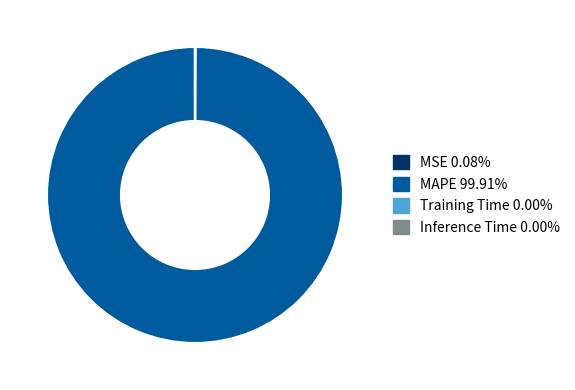

Is there any slice that represents more than half of the pie?

Yes